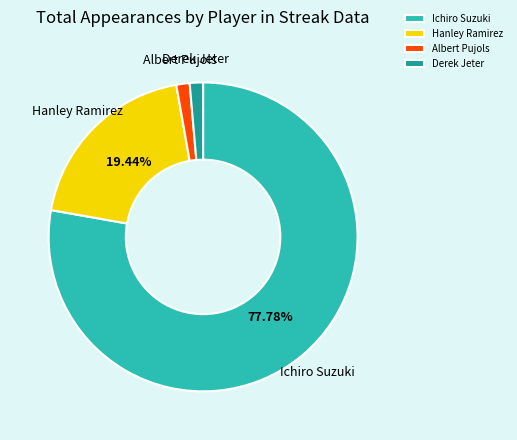

How many slices are in this pie chart?

4